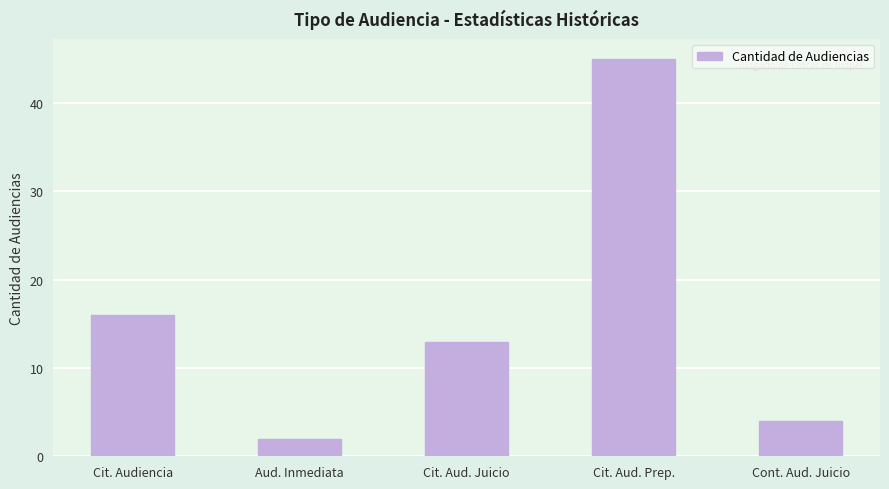

True or false: the data shows 2 at Cont. Aud. Juicio.

False